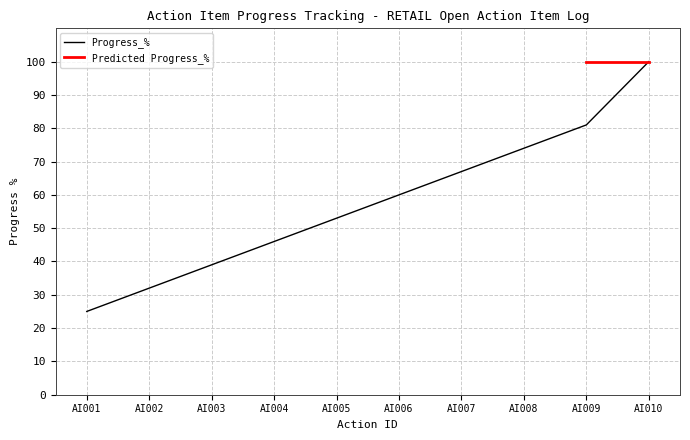

True or false: the data shows 21 at AI005.

False